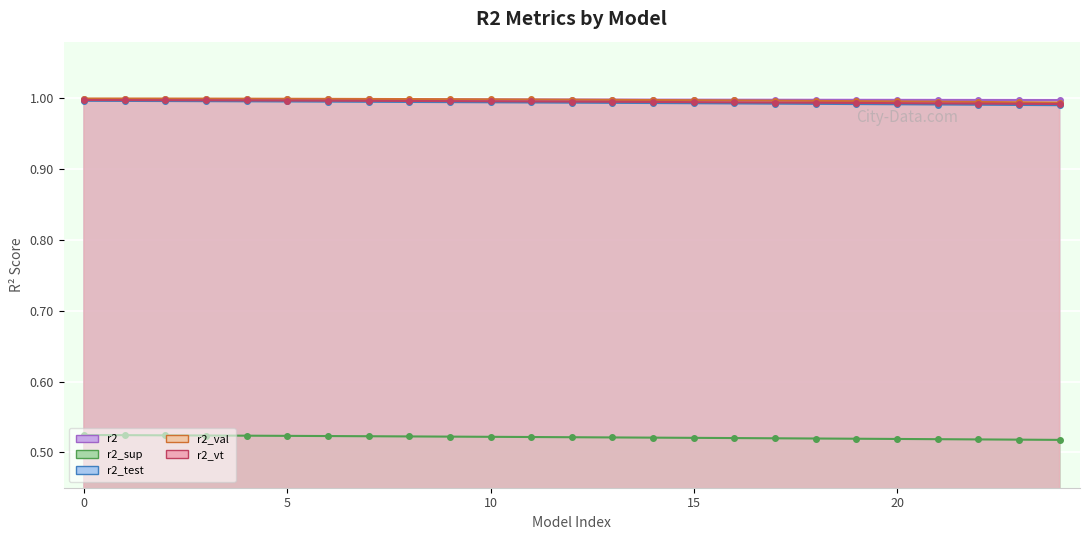

True or false: r2_val and r2_vt cross at least once.

False